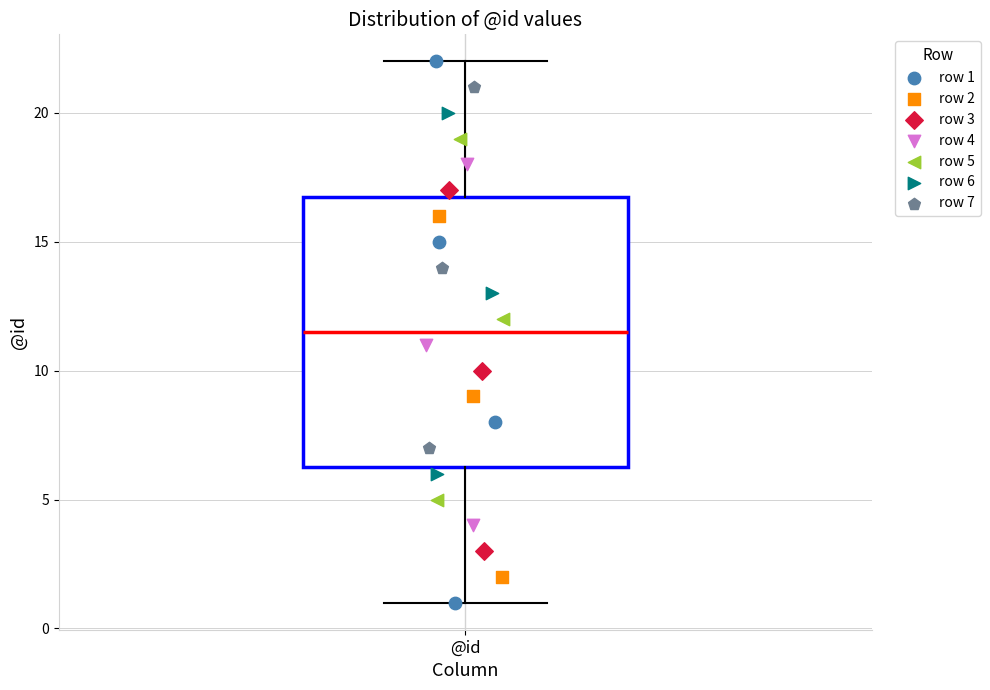

Where does the upper whisker of the box for @id end on the y-axis? The values are not printed on the chart, so give them approximately, as read against the axis.

22.0